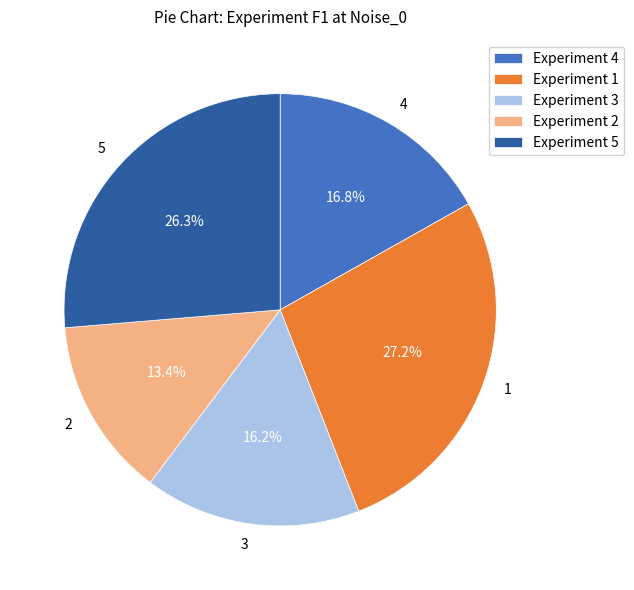

Does 3 represent more than half of the total?

No